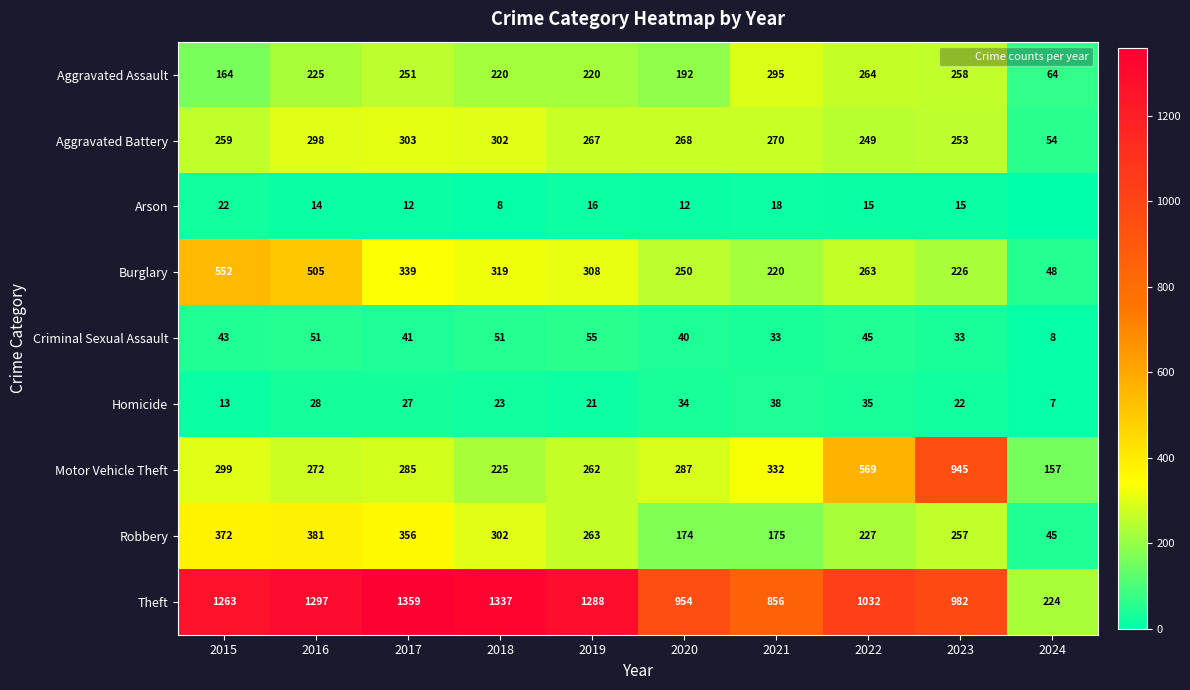

At which label does Motor Vehicle Theft first exceed 287?

2015